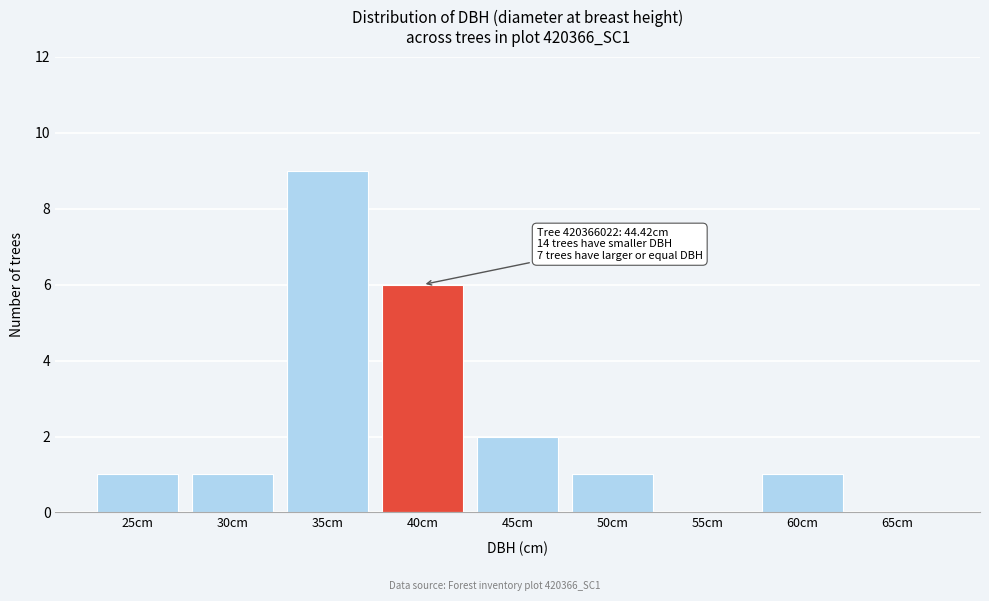

Reading left to right, transcribe all the data shown in this chart.

25cm=1	30cm=1	35cm=9	40cm=6	45cm=2	50cm=1	55cm=0	60cm=1	65cm=0